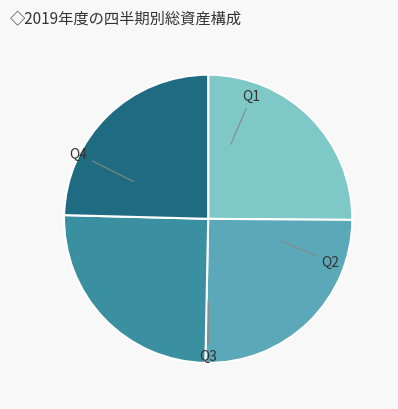

Is the sum of Q3 and Q2 greater than half?

Yes